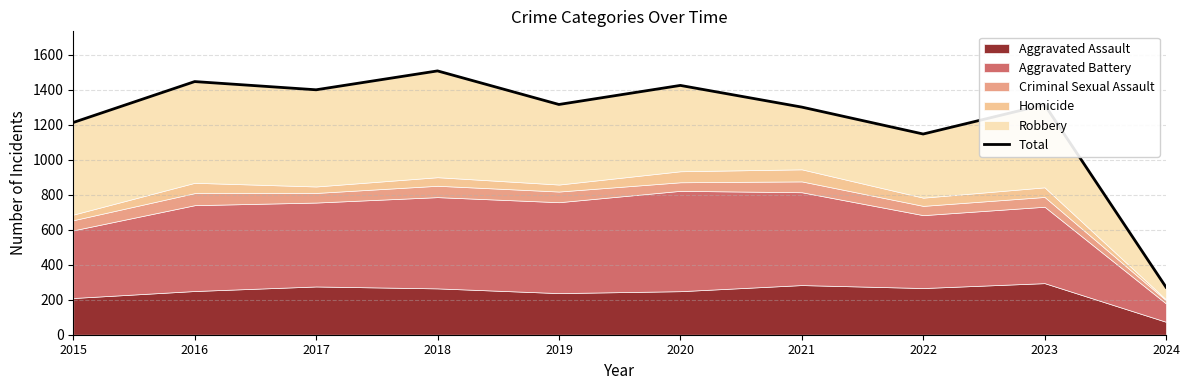

What is the average value?

1235